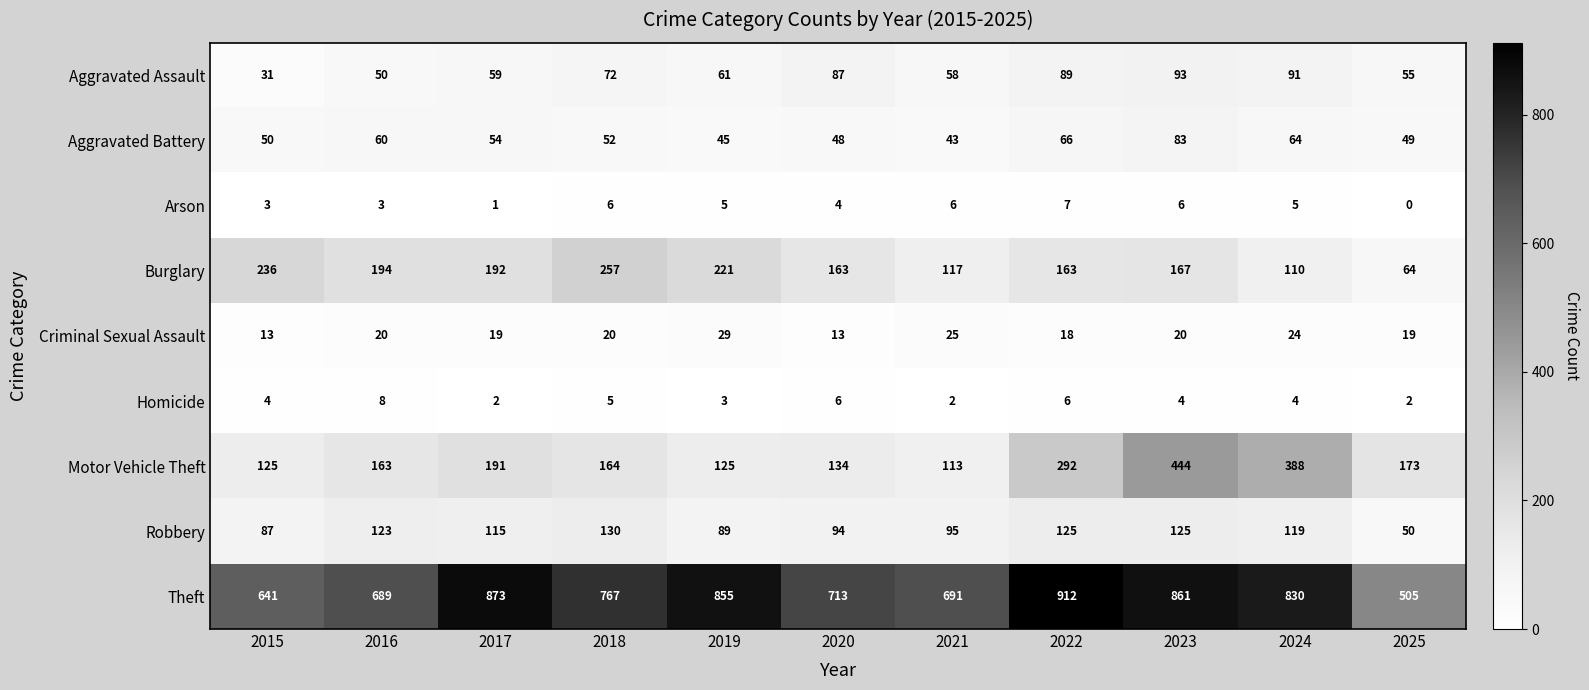

What value does the Theft series have at 2016?

689